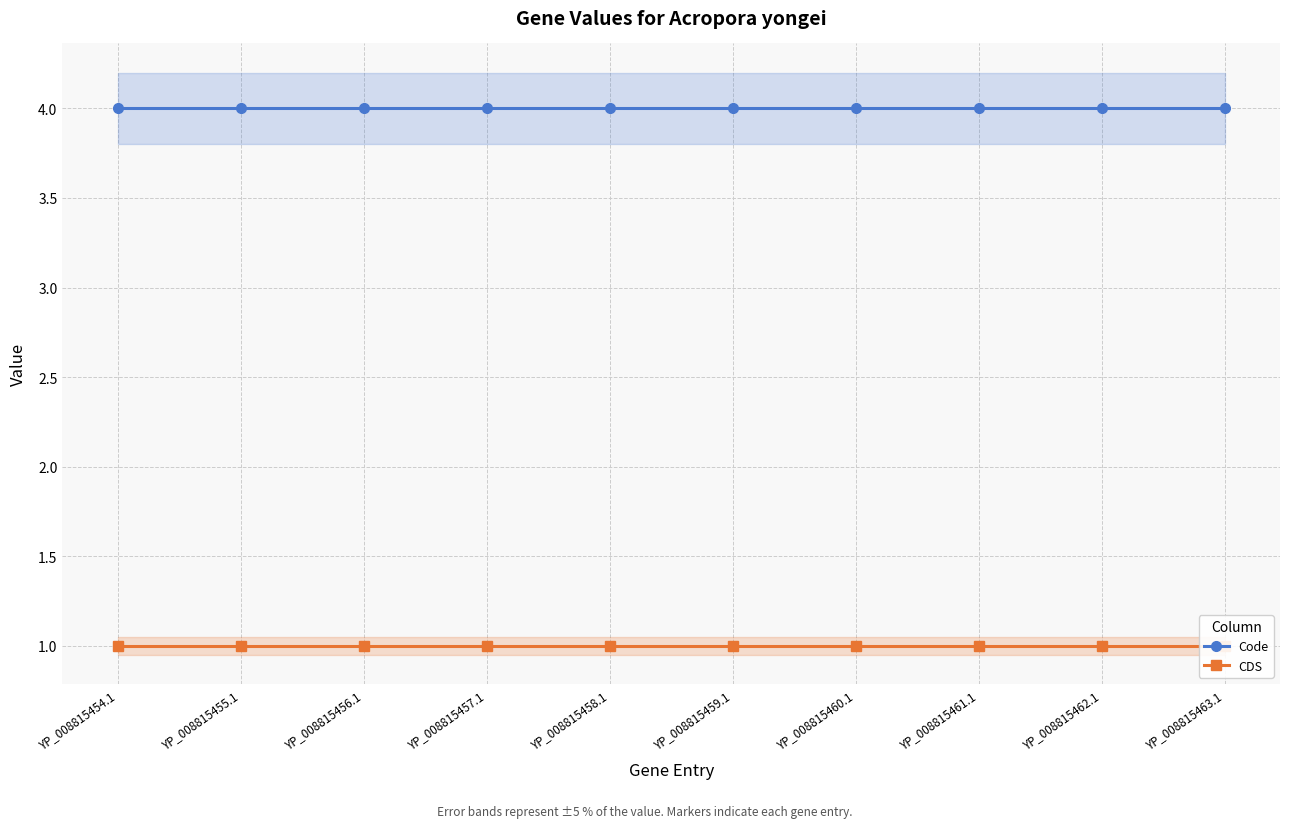

Is it true that Code equals 4 at YP_008815460.1?

True